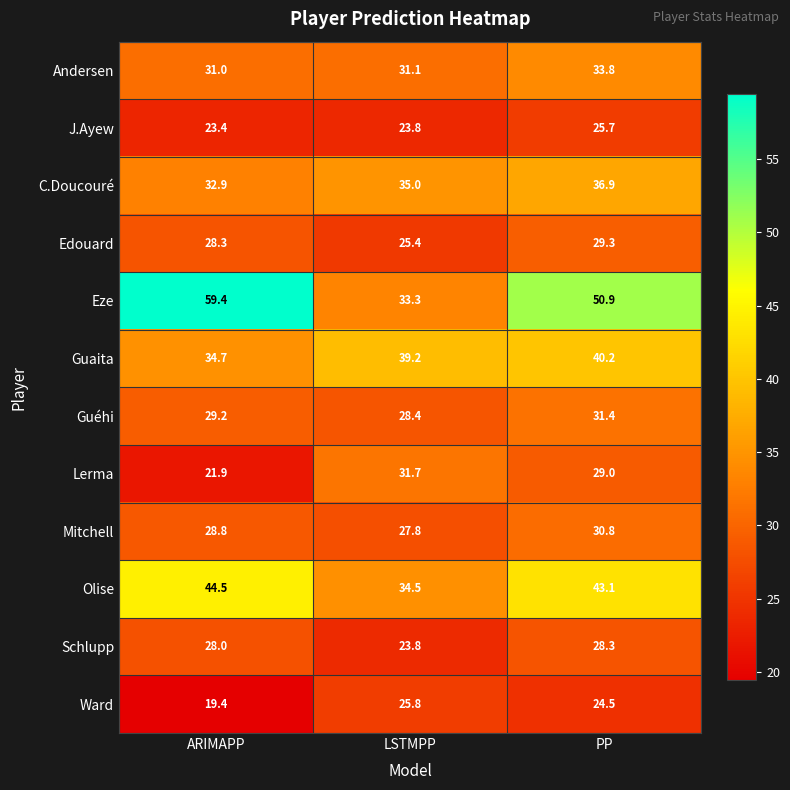

Which series has the largest total across all categories?

Eze